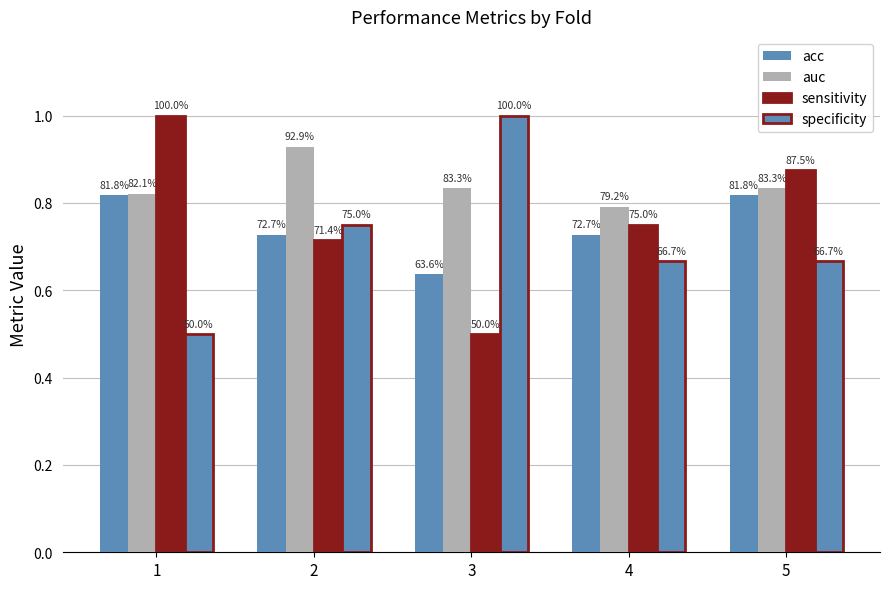

How many bars are there in total?

20